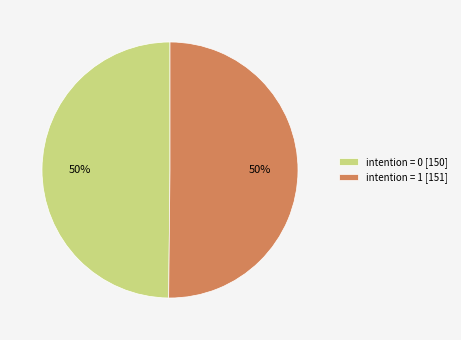

Do intention = 1 [151] and intention = 0 [150] together represent more than half of the pie?

Yes